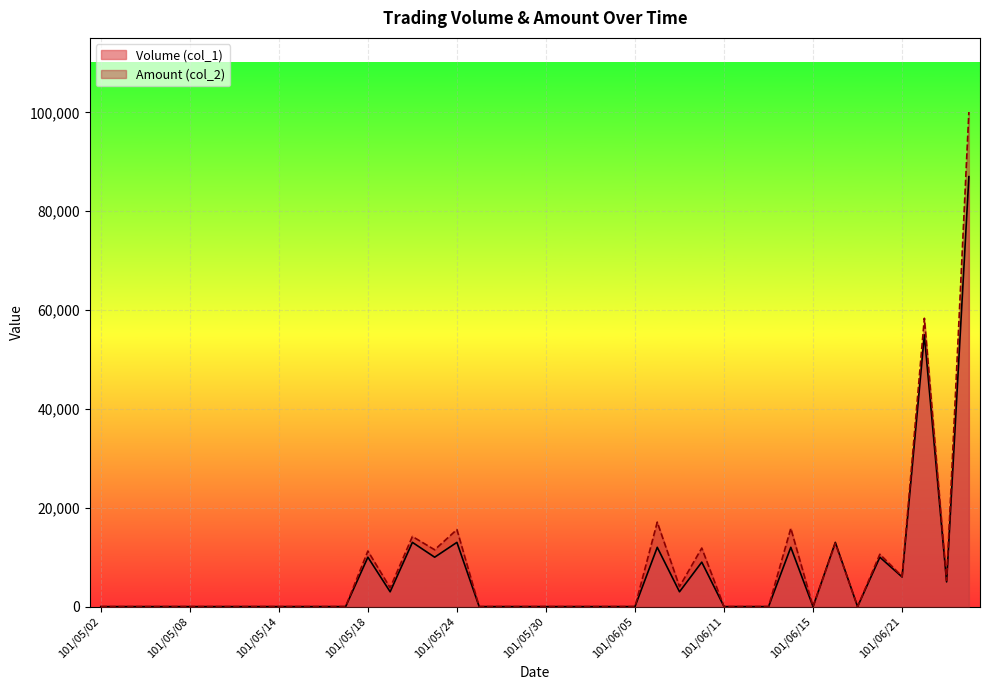

At which label is Volume (col_1) closest to 43500?

101/06/22